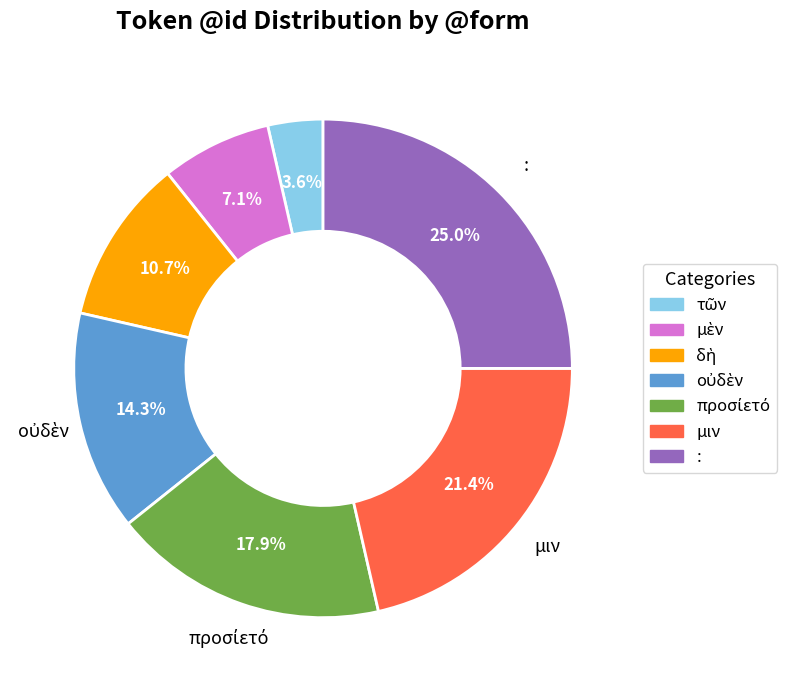

Which slice is the largest?

: